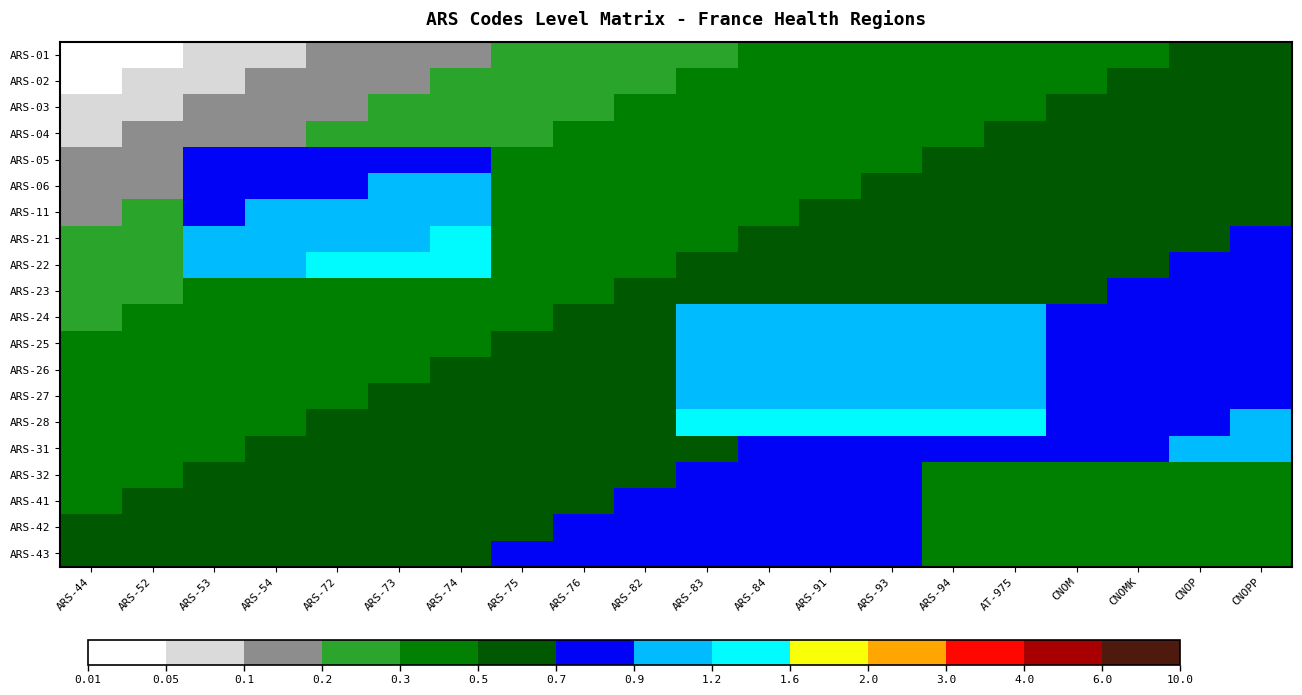

Which series has the largest total across all categories?

ARS-28